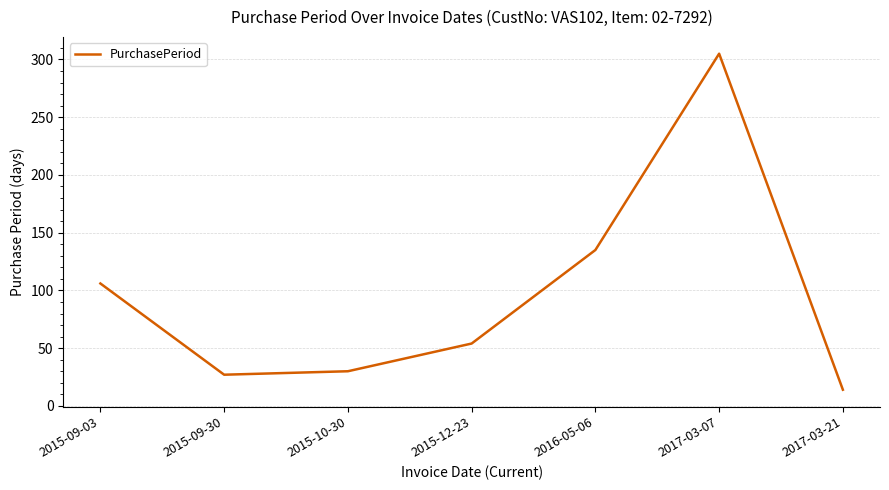

Rank the categories by value from lowest to highest.

2017-03-21, 2015-09-30, 2015-10-30, 2015-12-23, 2015-09-03, 2016-05-06, 2017-03-07